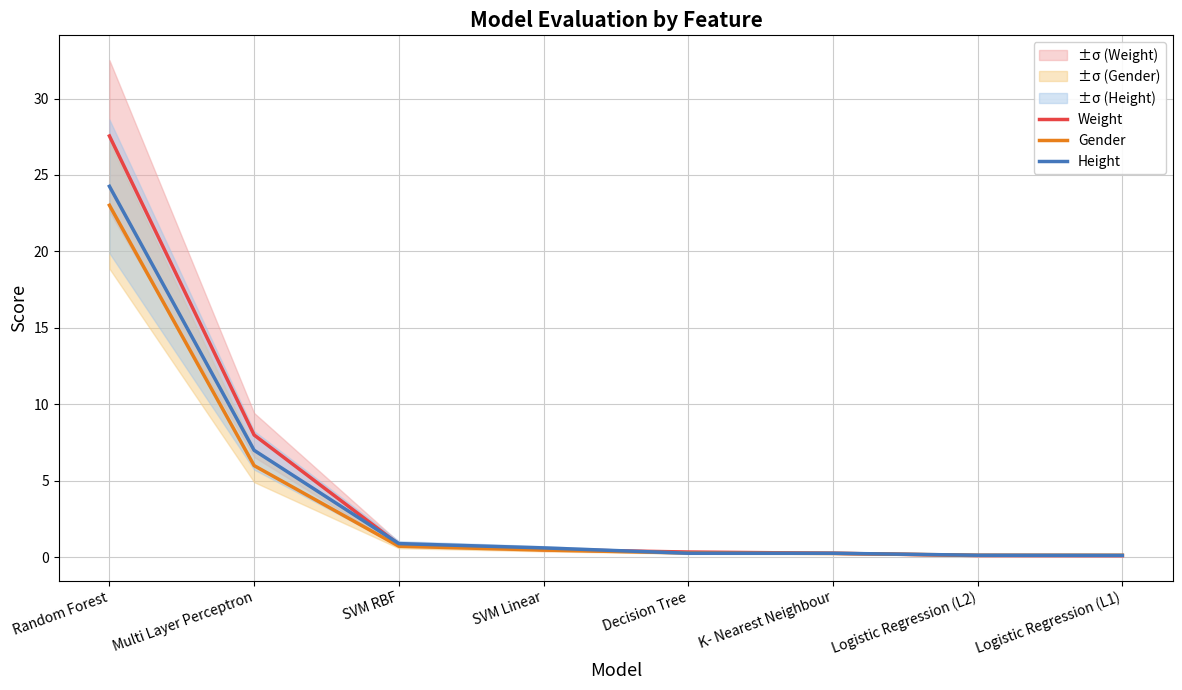

The Weight series shows 0.3 at Decision Tree. True or false?

True